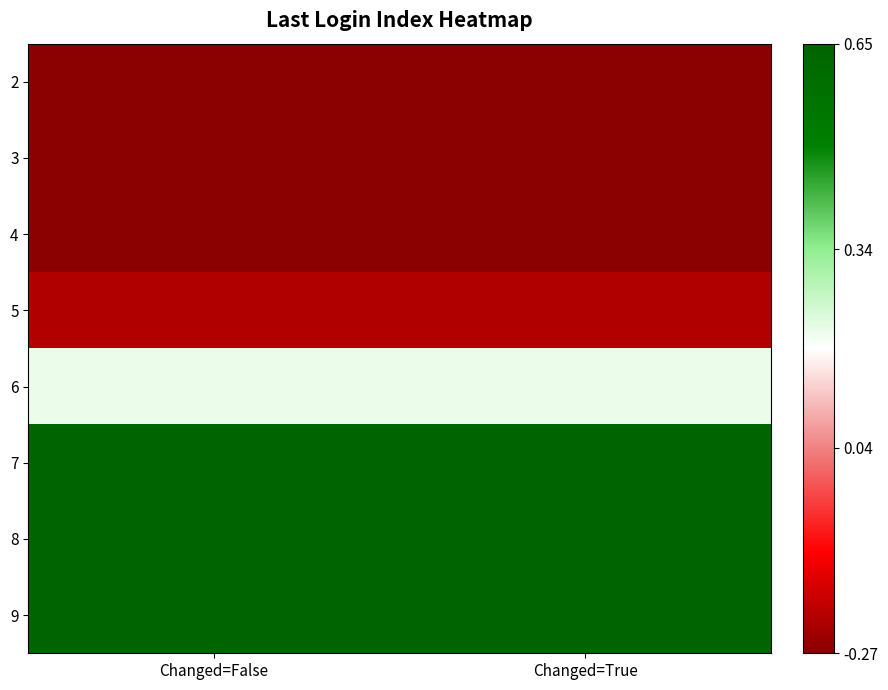

Reading left to right, what are all the values shown in this chart?

2: Changed=False=-1.5	Changed=True=-1.5
3: Changed=False=-1.1	Changed=True=-1.1
4: Changed=False=-0.7	Changed=True=-0.7
5: Changed=False=-0.2	Changed=True=-0.2
6: Changed=False=0.2	Changed=True=0.2
7: Changed=False=0.7	Changed=True=0.7
8: Changed=False=1.1	Changed=True=1.1
9: Changed=False=1.5	Changed=True=1.5